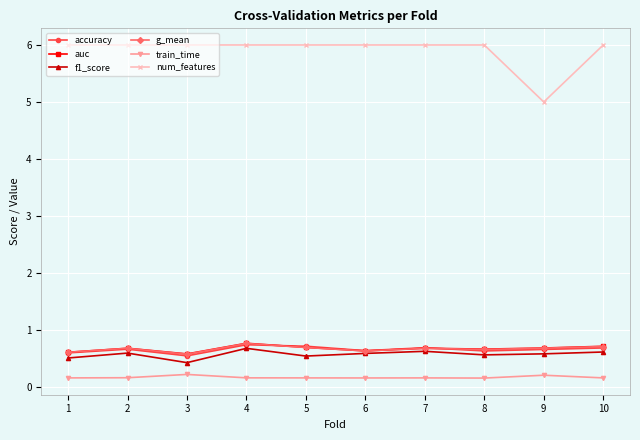

Which series has the widest spread of values?

num_features